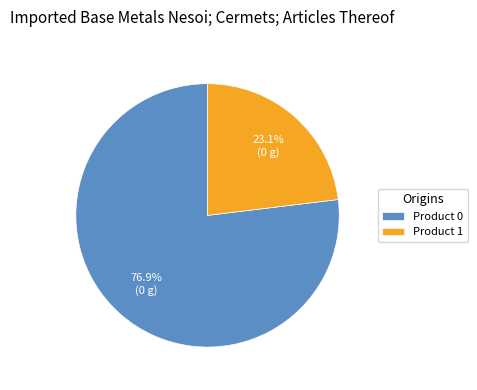

Does Product 1 represent more than half of the total?

No